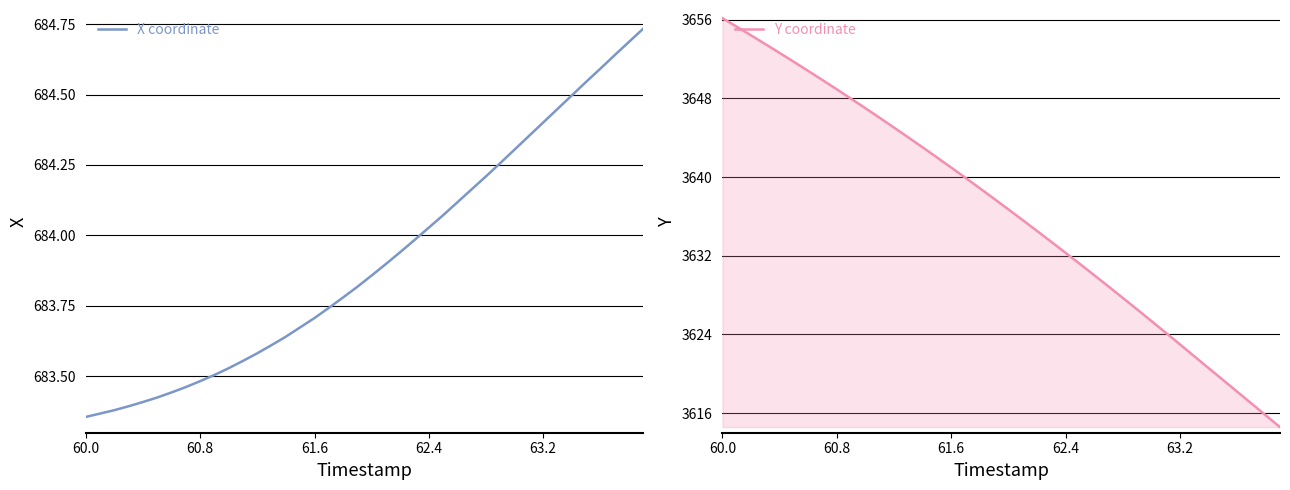

At which label does Y coordinate reach its peak?

60.0